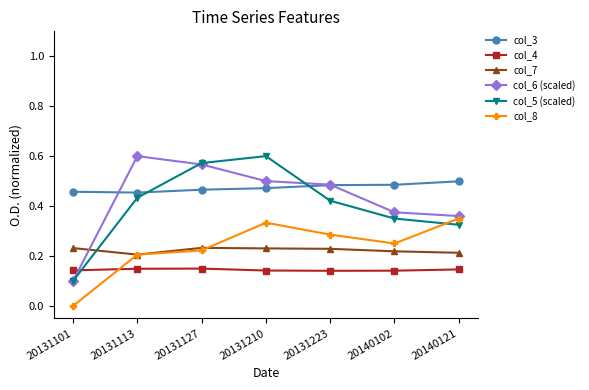

True or false: col_8 has more than 2 points higher than both neighbors.

False